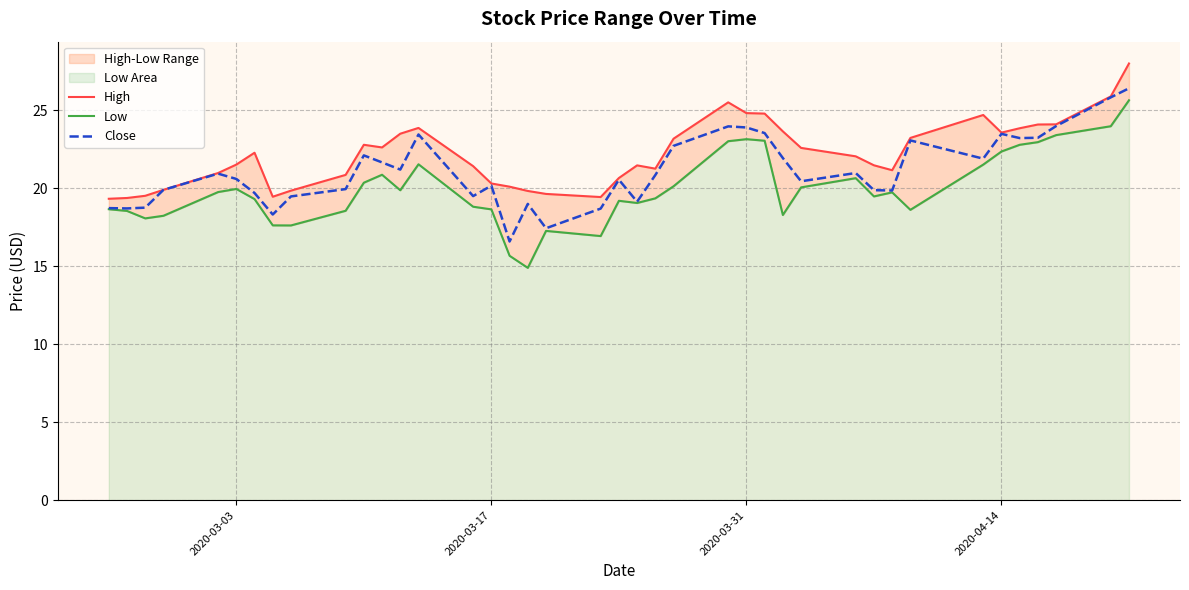

What is the difference between the second highest and second lowest values in the Low series?

8.3